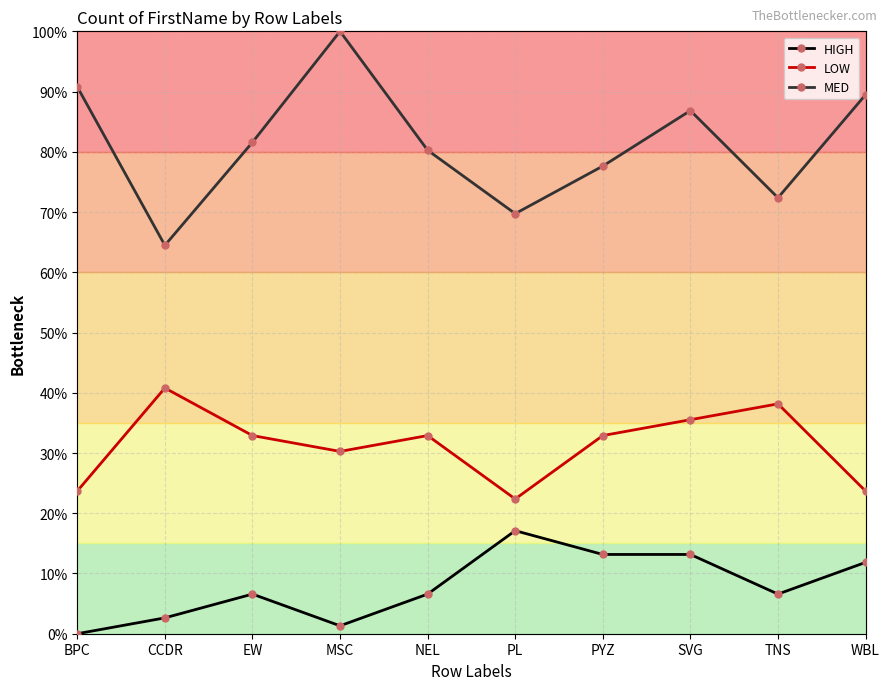

What is the sum of the MED values at PL and WBL?

159.2